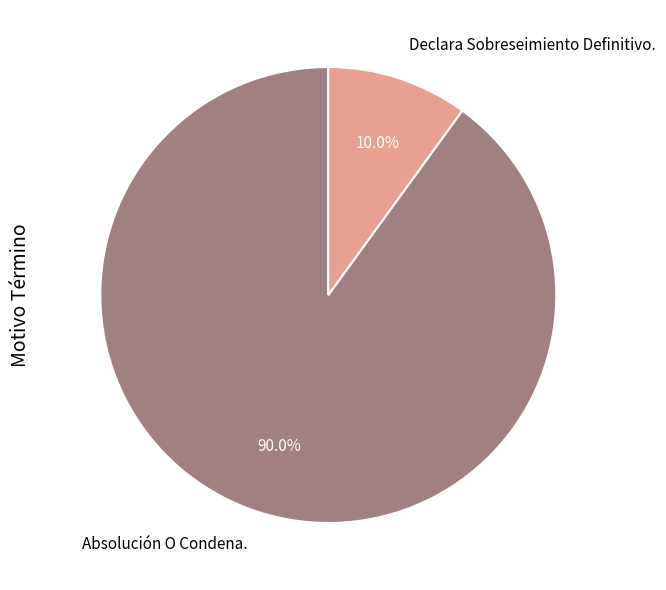

How many segments does this pie chart have?

2